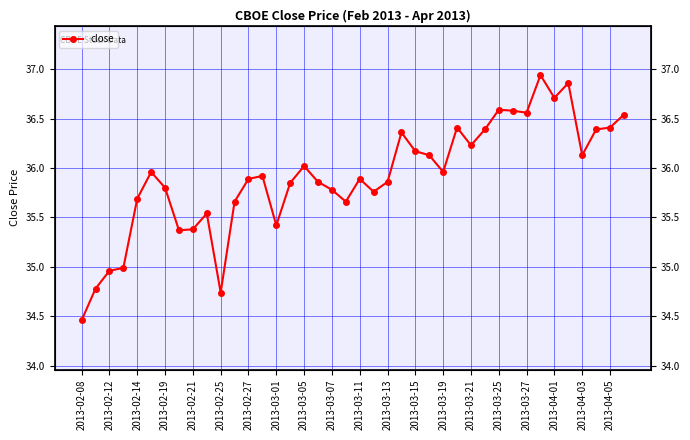

Count the number of values greater than 35.

35